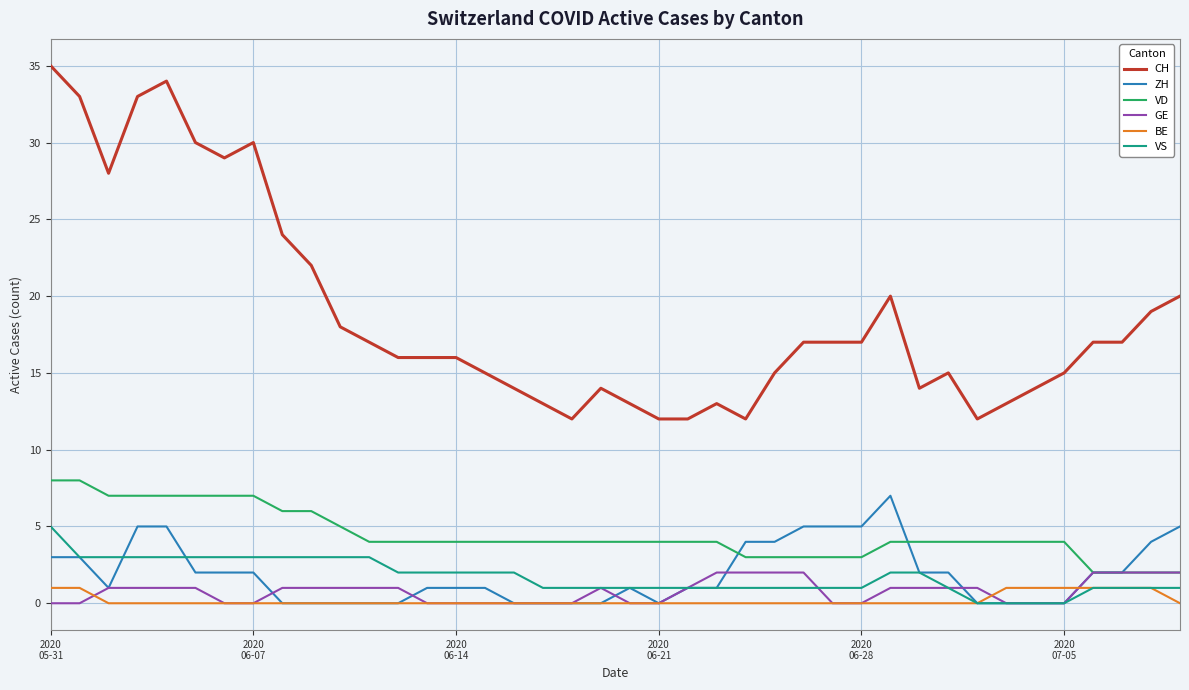

What is the sum of all VS values?

69